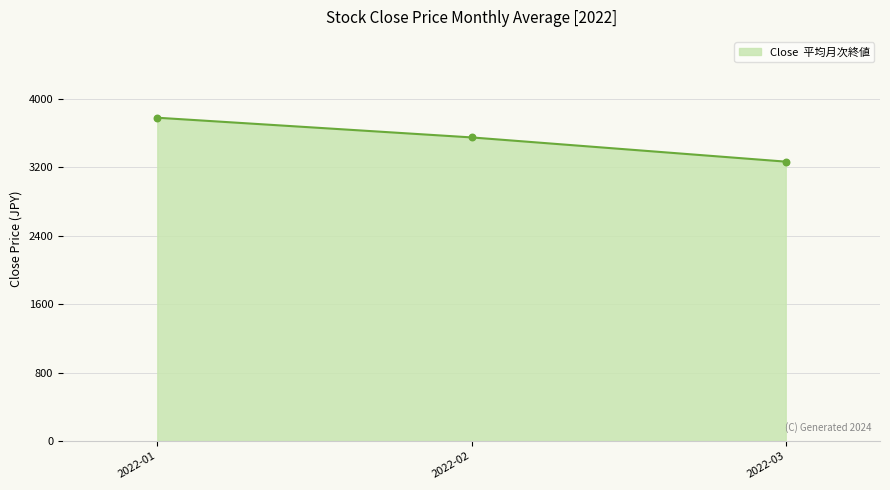

What is the ratio of the value at 2022-01 to the value at 2022-02?

1.1